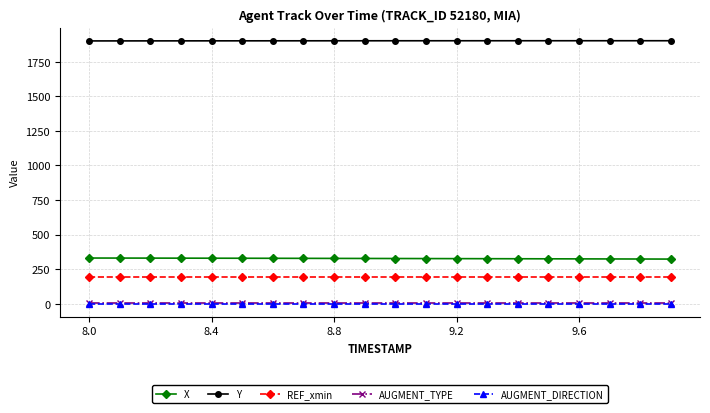

True or false: X and AUGMENT_DIRECTION intersect in this chart.

False